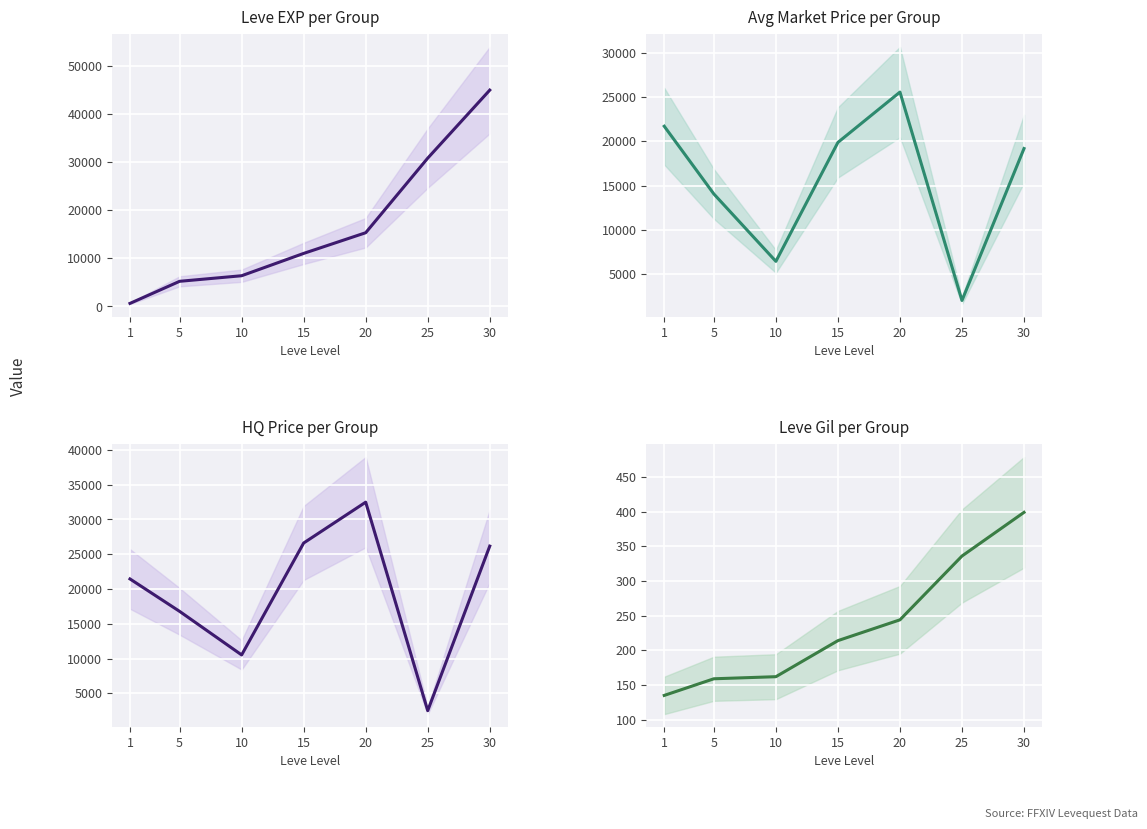

Reading right to left, extract all data points from this chart.

Leve EXP per Group: 44960	30820	15318	11020	6380	5220	630
Avg Market Price per Group: 19189	2004	25578	19884	6428	14050	21713
HQ Price per Group: 26161	2500	32477	26606	10514	16777	21438
Leve Gil per Group: 399	336	244	214	162	159	135